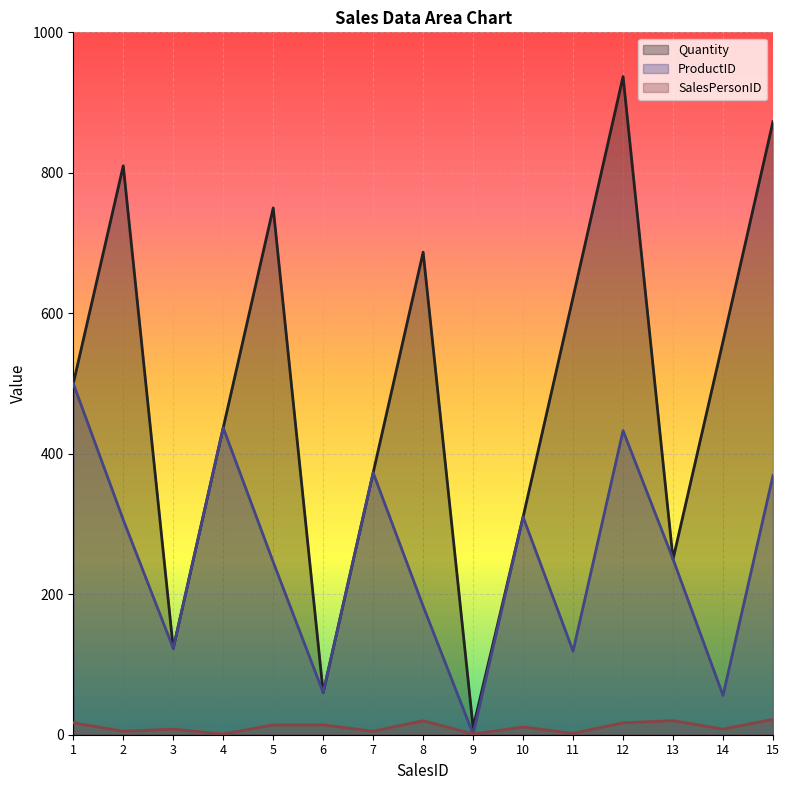

At which label does SalesPersonID first exceed 11?

1